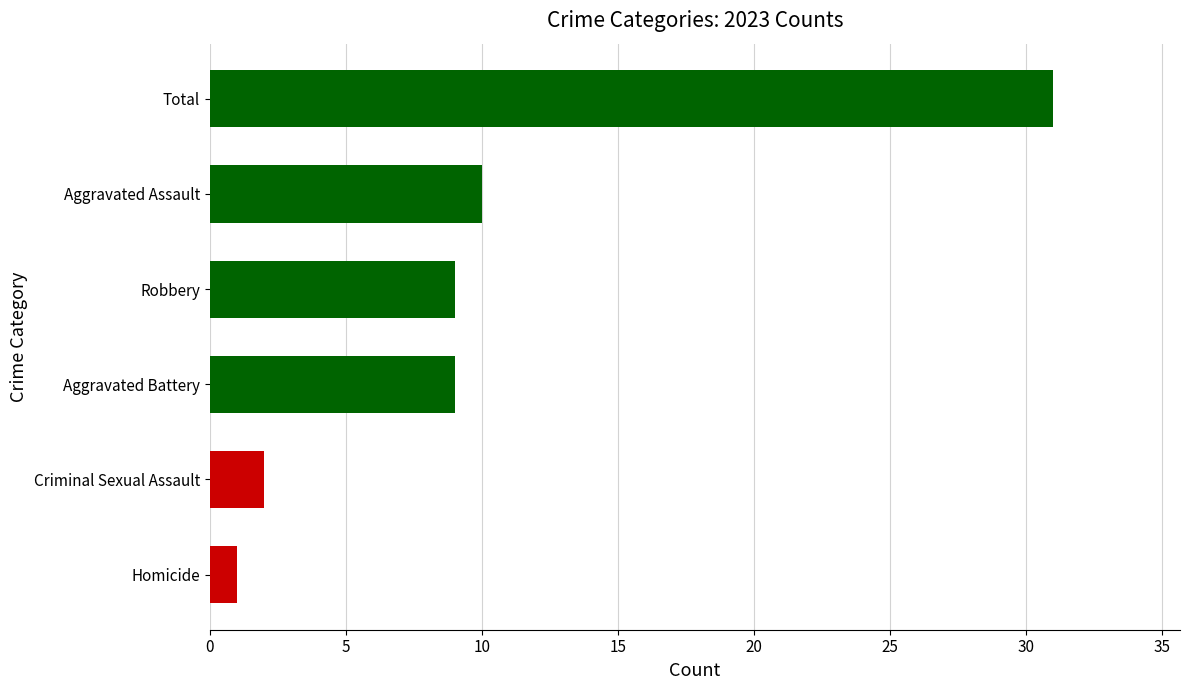

Which label corresponds to the largest value in the chart?

Total